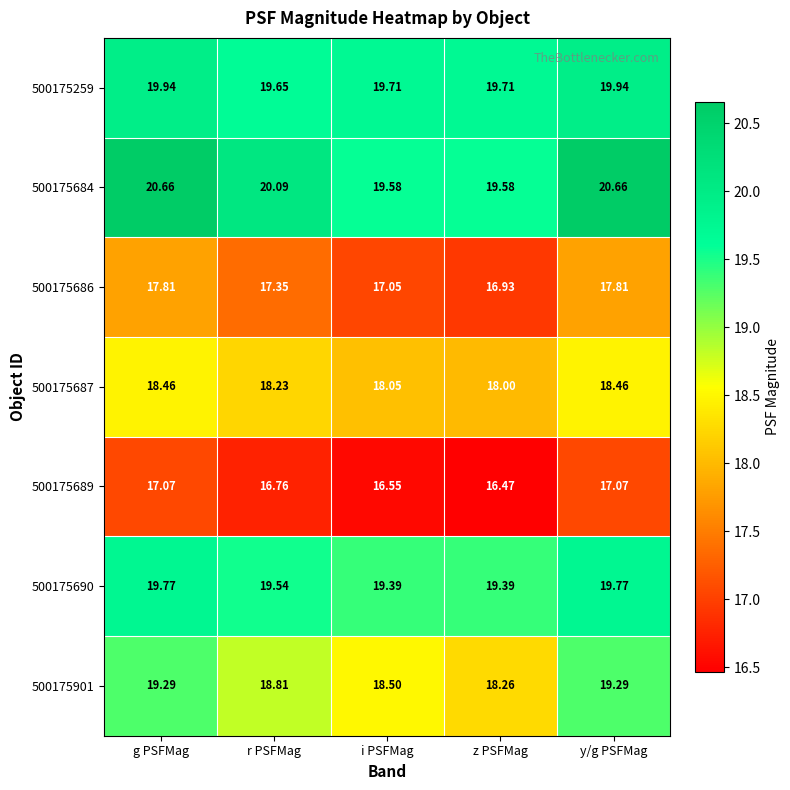

Where does the 500175684 series first go above 20?

g PSFMag